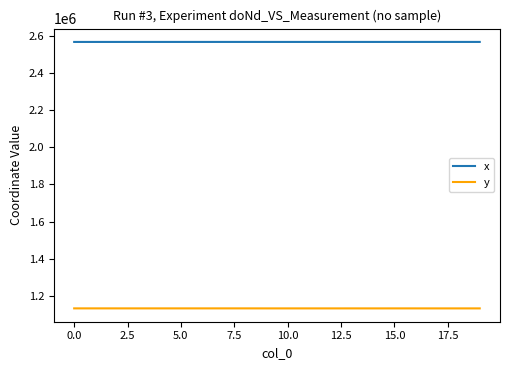

Which series has the largest total across all categories?

x